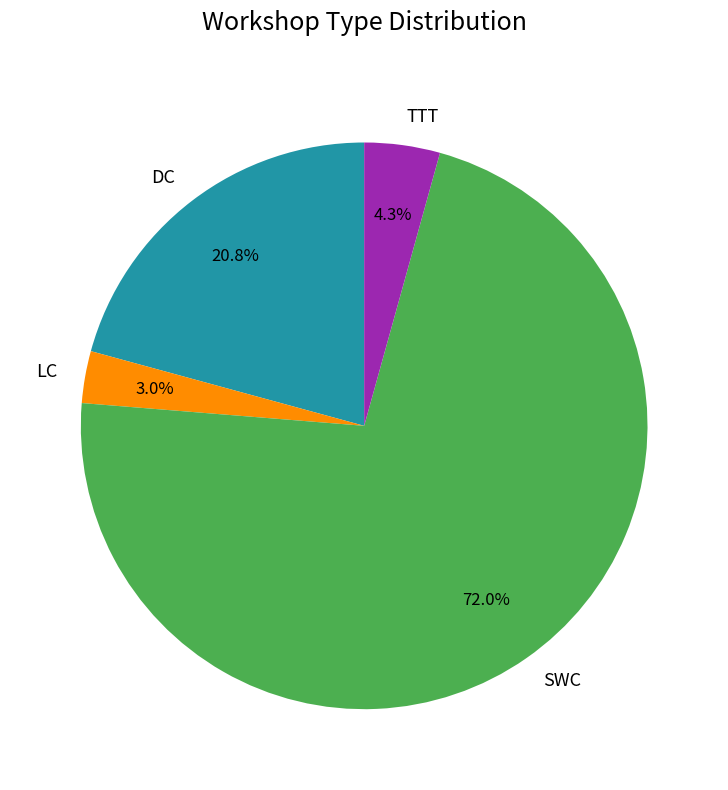

Does any single category account for the majority?

Yes